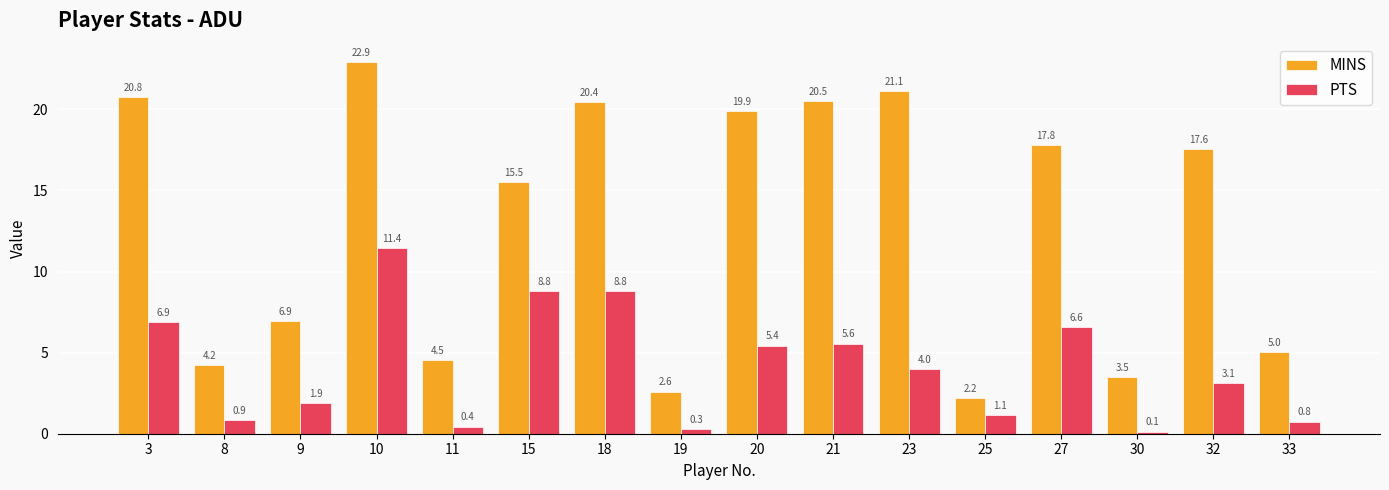

Which label corresponds to the smallest value in the chart?

30